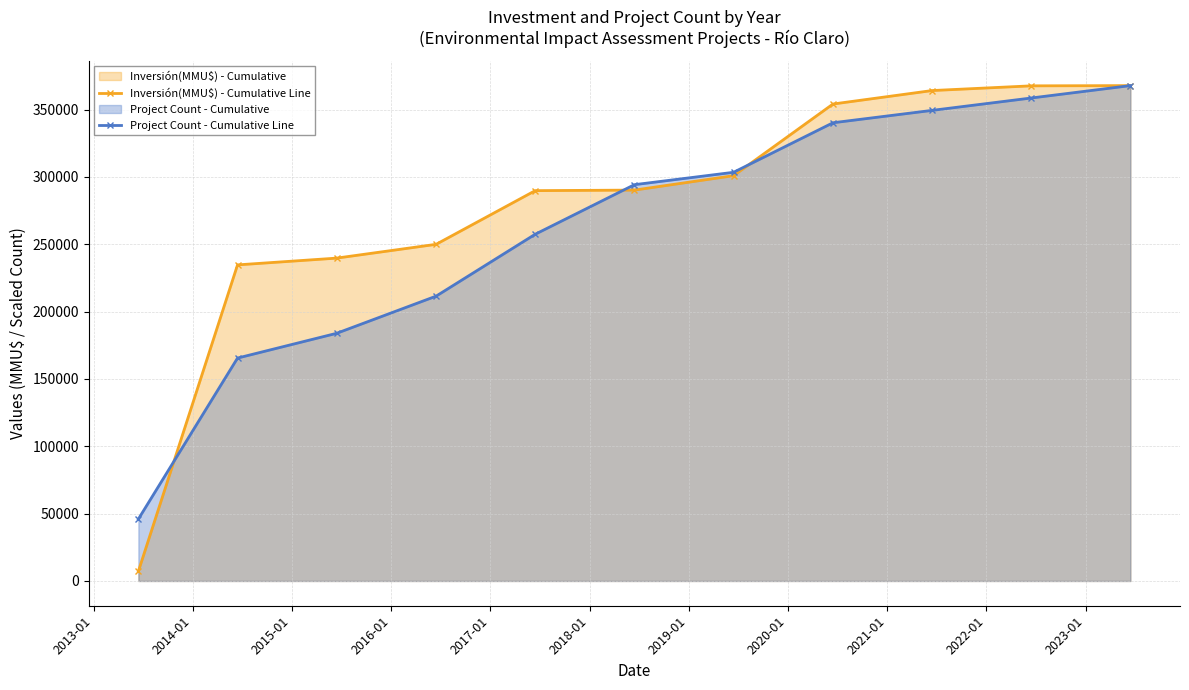

What is the maximum value shown in the chart?

367746.0